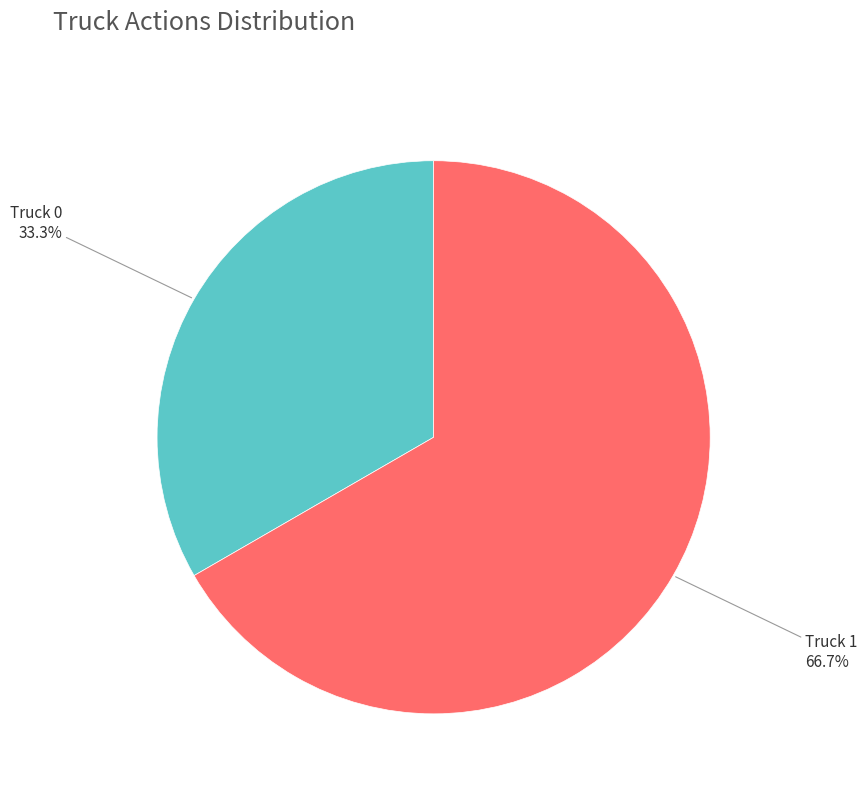

Is there any slice that represents more than half of the pie?

Yes